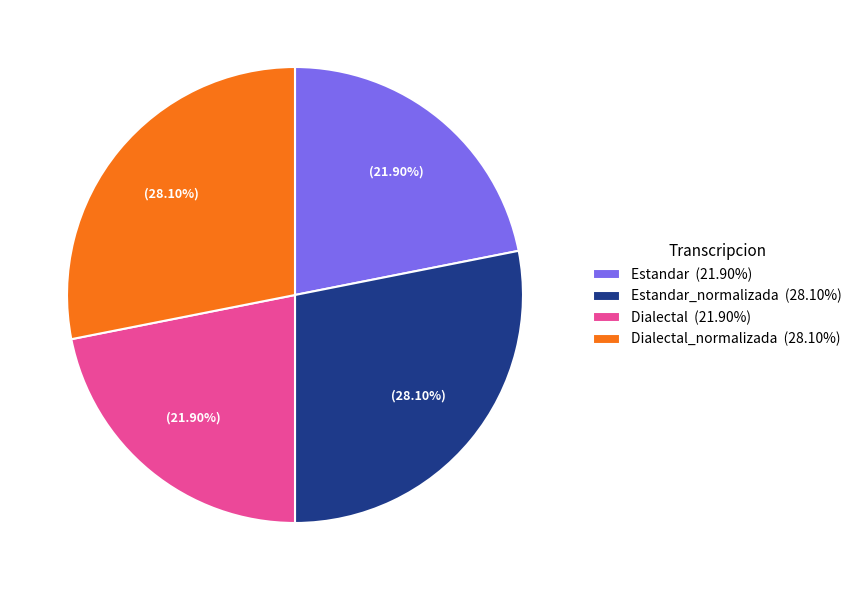

Does any single category account for the majority?

No